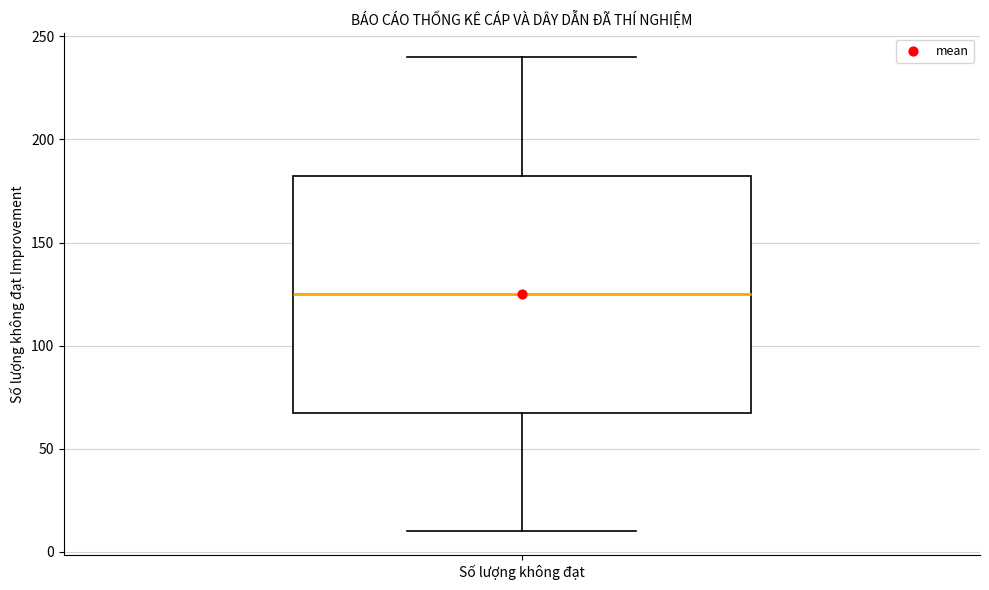

Read this box plot against the y-axis: the position of the median line, the range covered by the box, and the ends of both whiskers. The values are not printed on the chart, so give them approximately, as read against the axis.

median 125, box 70 to 185, whiskers 10 to 240